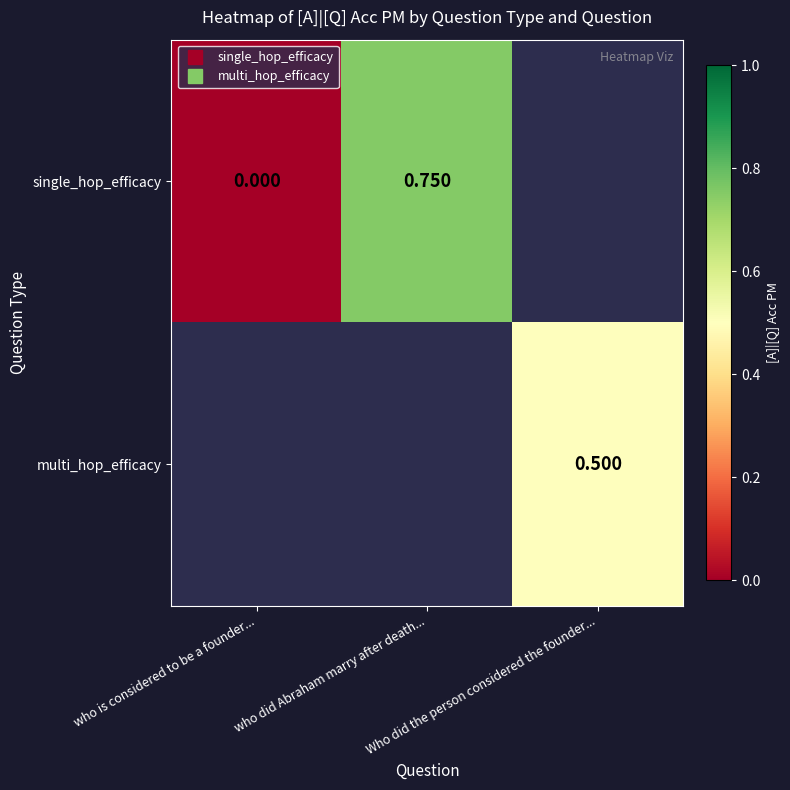

Read the multi_hop_efficacy value at Who did the person considered the founder....

0.5